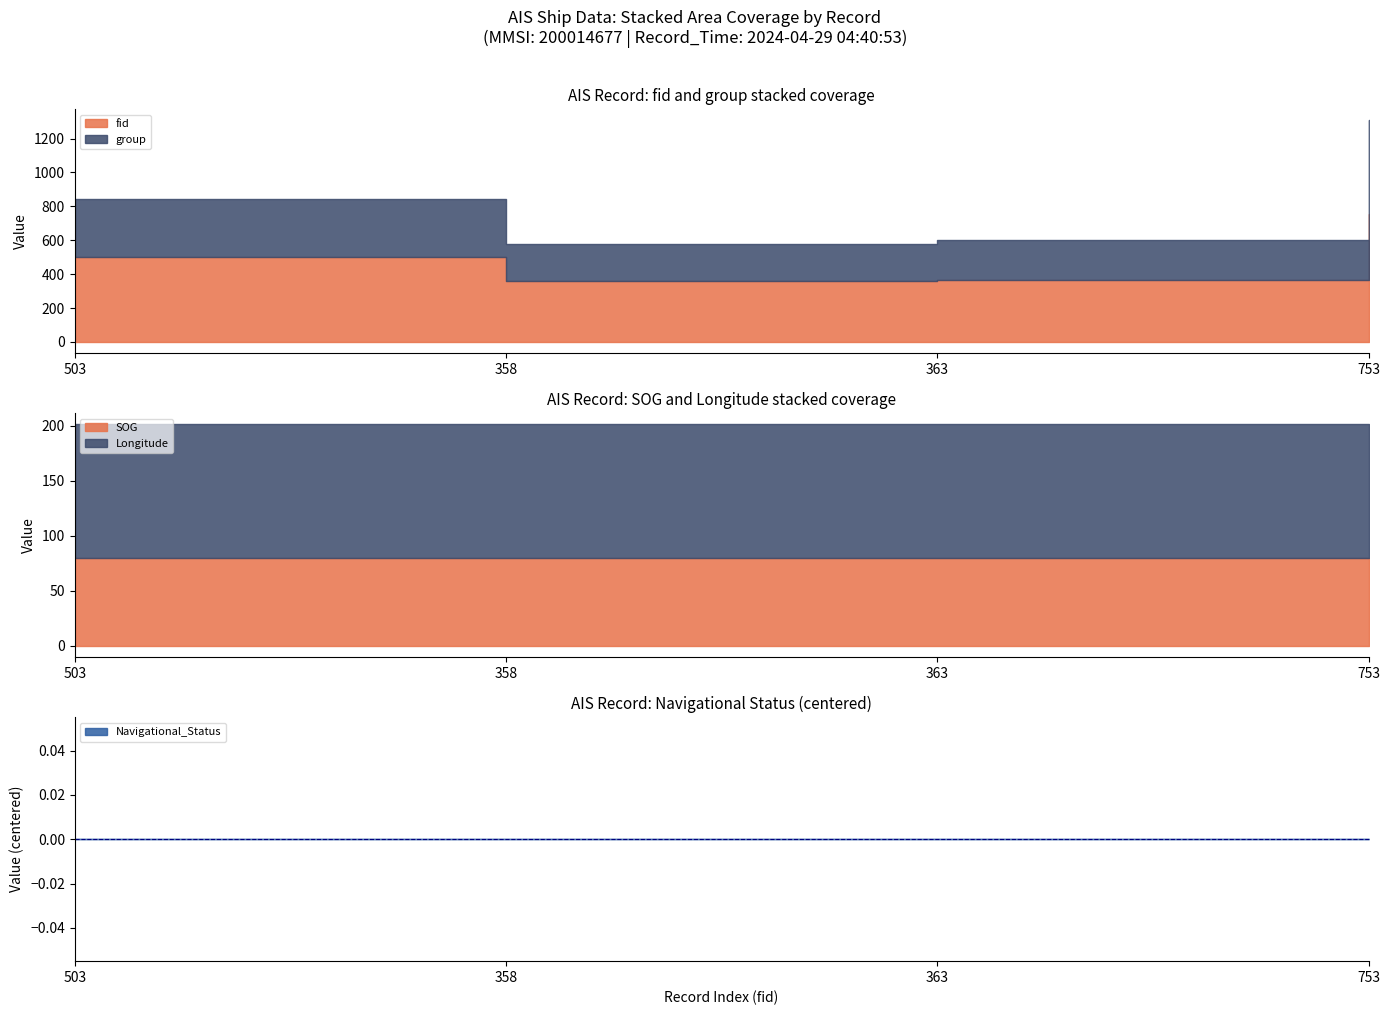

True or false: SOG and group cross at least once.

False